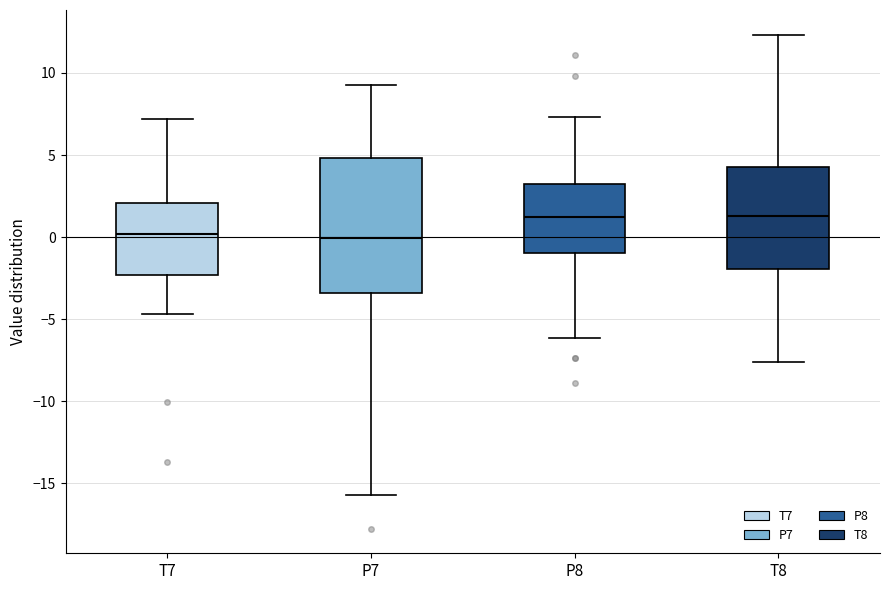

Reading left to right, transcribe this box plot: for each box, give where its median line is, the range the box spans, and where its two whiskers end, as read against the y-axis. The values are not printed on the chart, so give them approximately, as read against the axis.

T7: median 0.0, box -2.5 to 2.0, whiskers -4.5 to 7.0
P7: median 0.0, box -3.5 to 5.0, whiskers -15.5 to 9.5
P8: median 1.0, box -1.0 to 3.5, whiskers -6.0 to 7.5
T8: median 1.5, box -2.0 to 4.5, whiskers -7.5 to 12.5